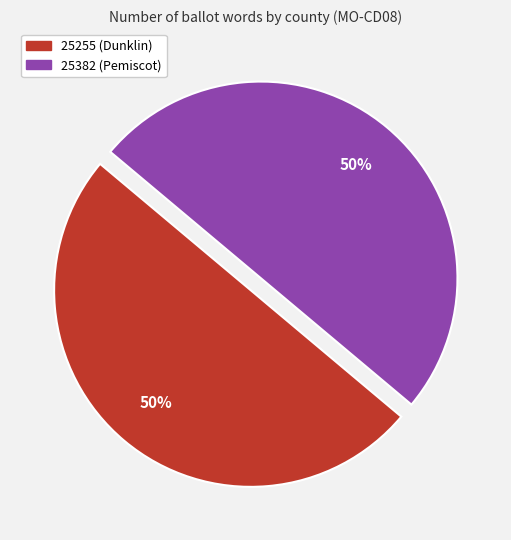

Count the number of slices in the pie.

2